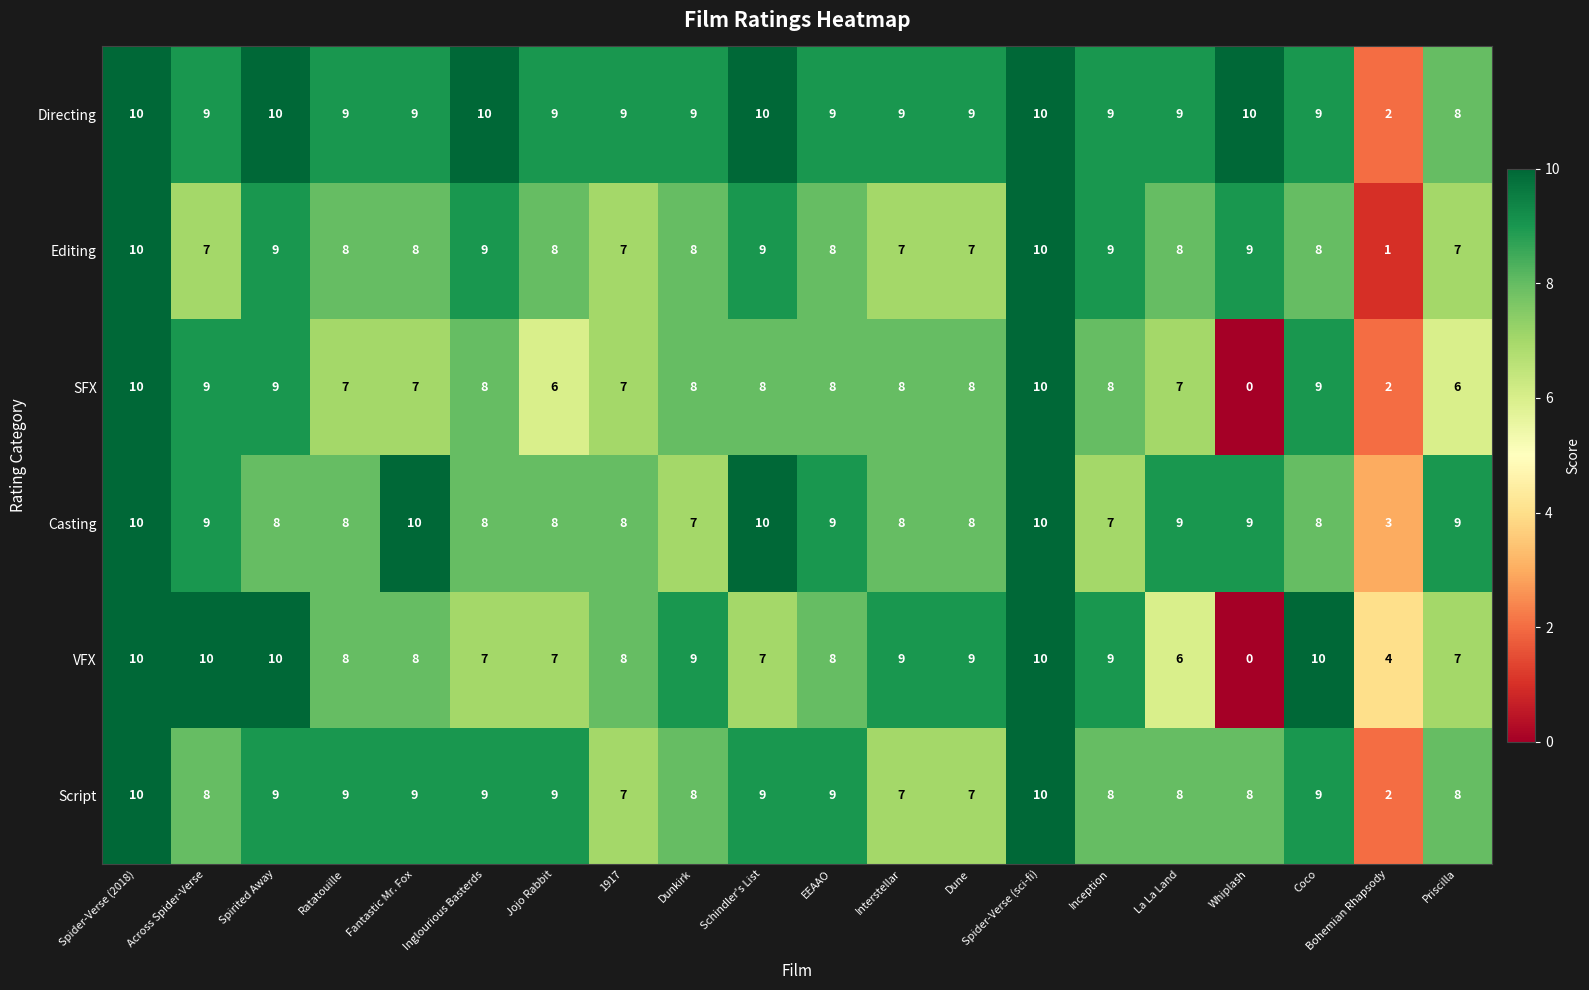

Which series has the largest total across all categories?

Directing